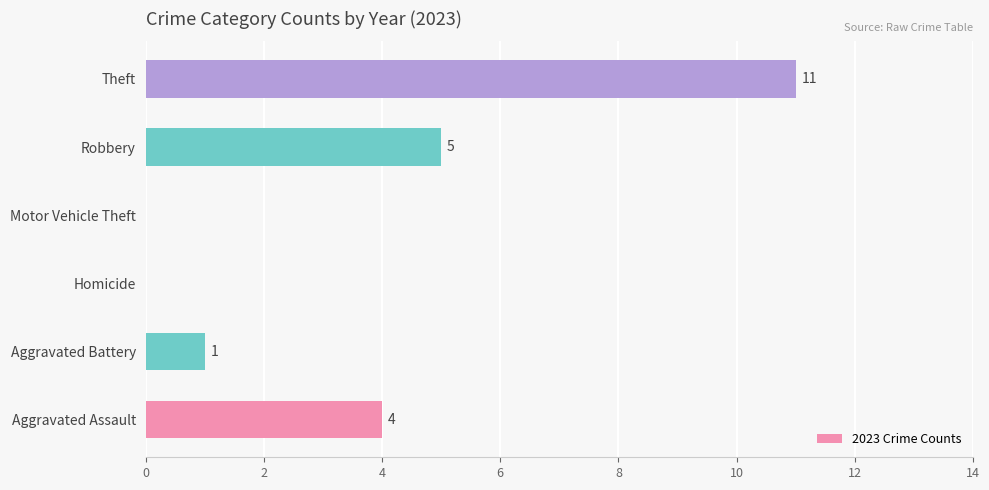

Where is the data nearest to the value 5?

Robbery